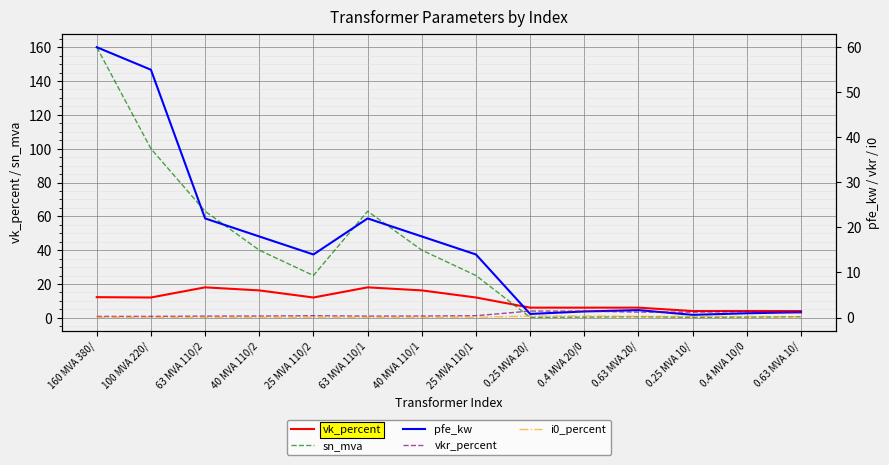

Between 160 MVA 380/ and 63 MVA 110/1, which series saw the biggest shift?

sn_mva